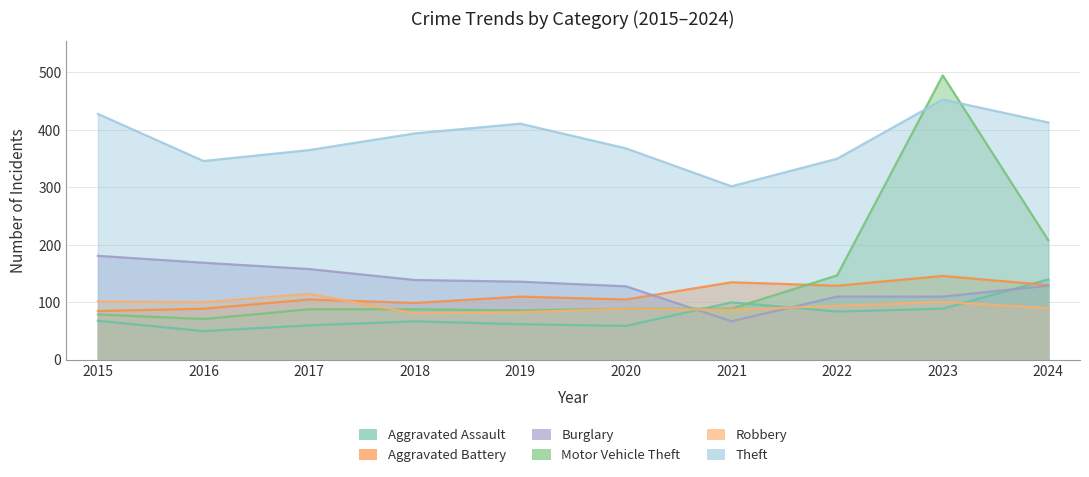

True or false: Burglary and Theft cross at least once.

False